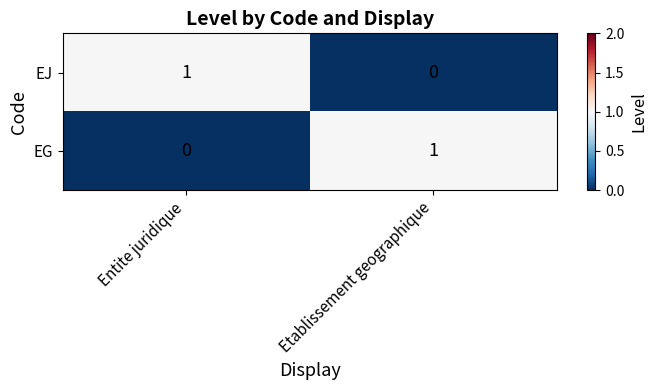

True or false: EJ has a value of 0 at Etablissement geographique.

True